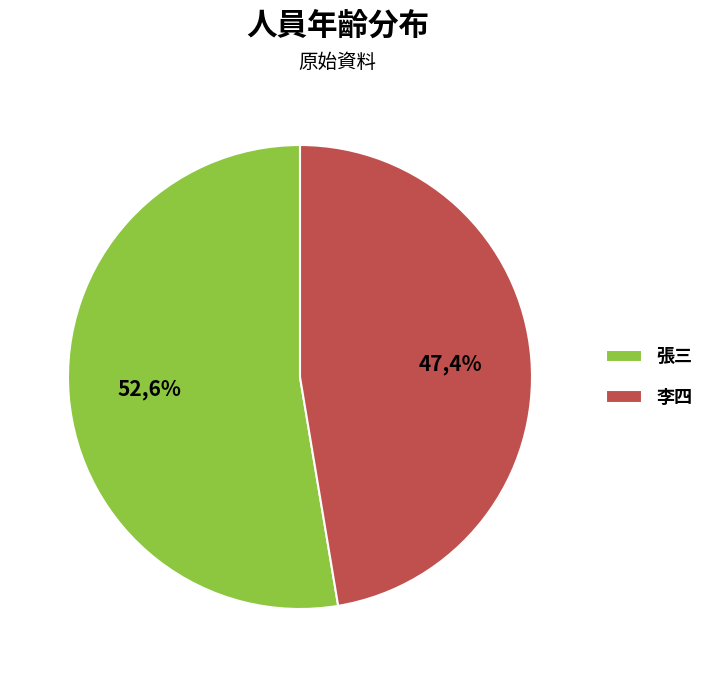

Between 張三 and 李四, which is larger?

張三